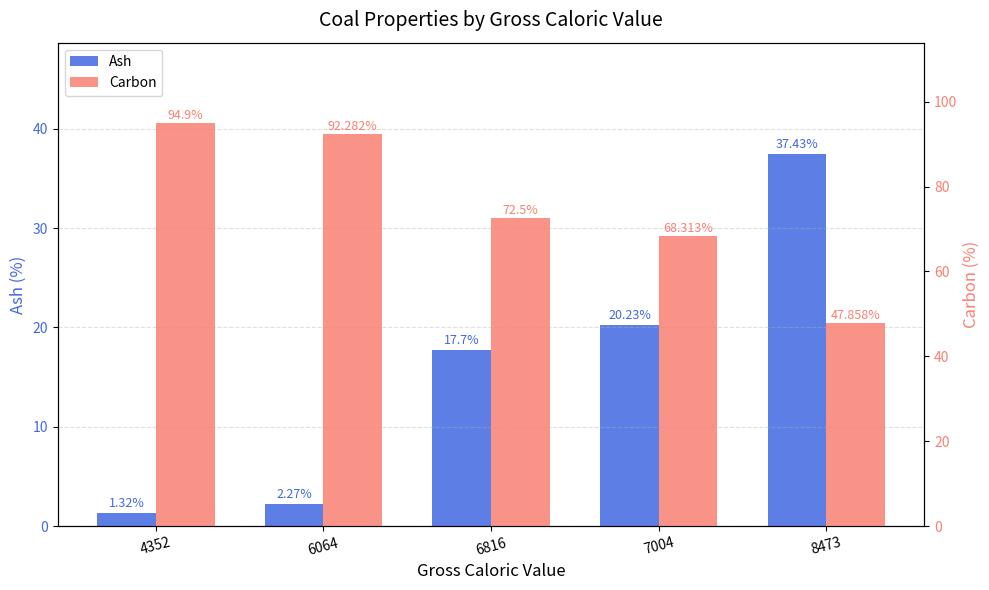

What is the average value of the Ash series?

15.8